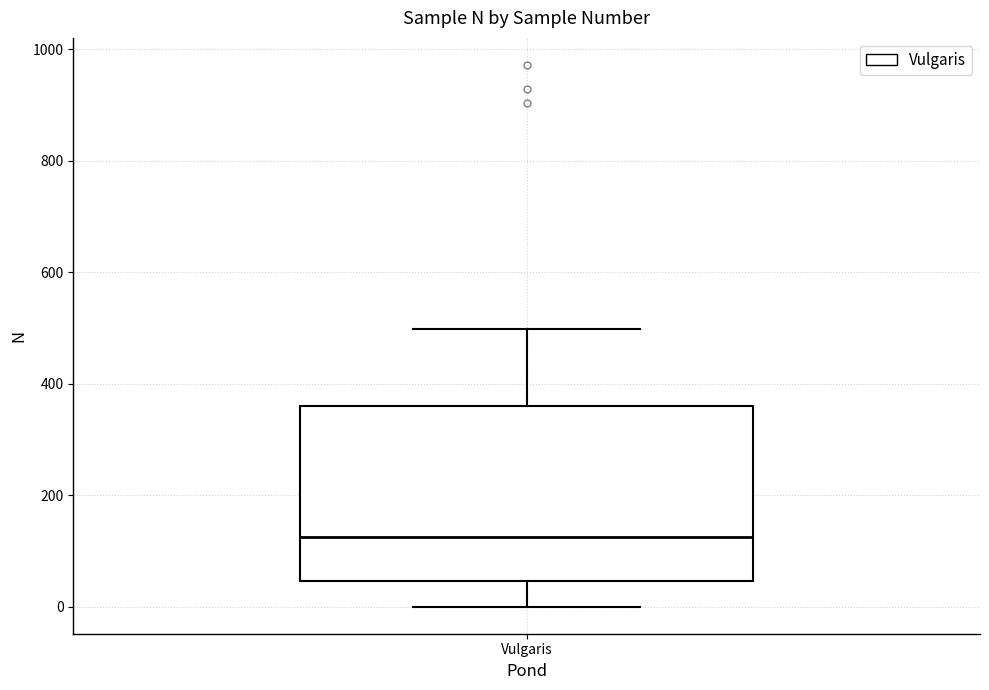

Transcribe this box plot: give where the median line is, the range the box spans, and where the two whiskers end, as read against the y-axis. The values are not printed on the chart, so give them approximately, as read against the axis.

median 120, box 40 to 360, whiskers 0 to 500